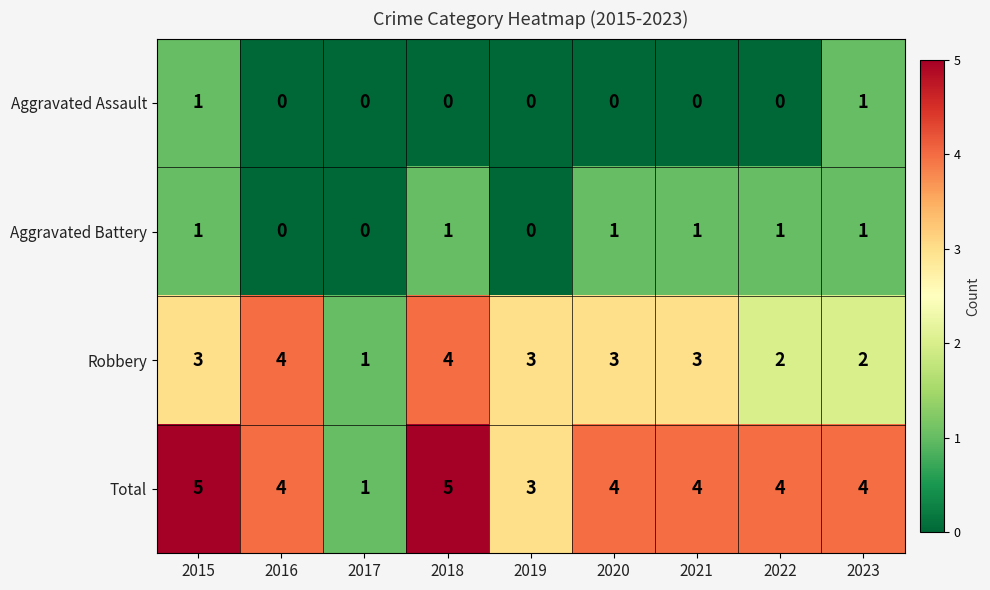

What is the sum of all Aggravated Battery values?

6